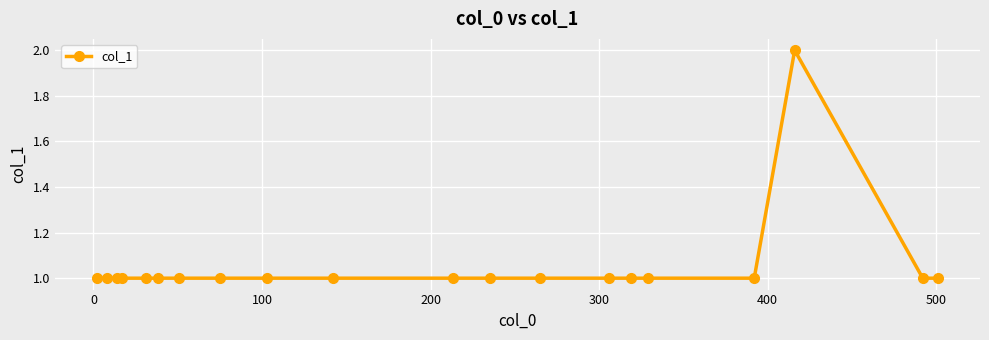

Reading right to left, list all the values displayed in this chart.

1	1	2	1	1	1	1	1	1	1	1	1	1	1	1	1	1	1	1	1